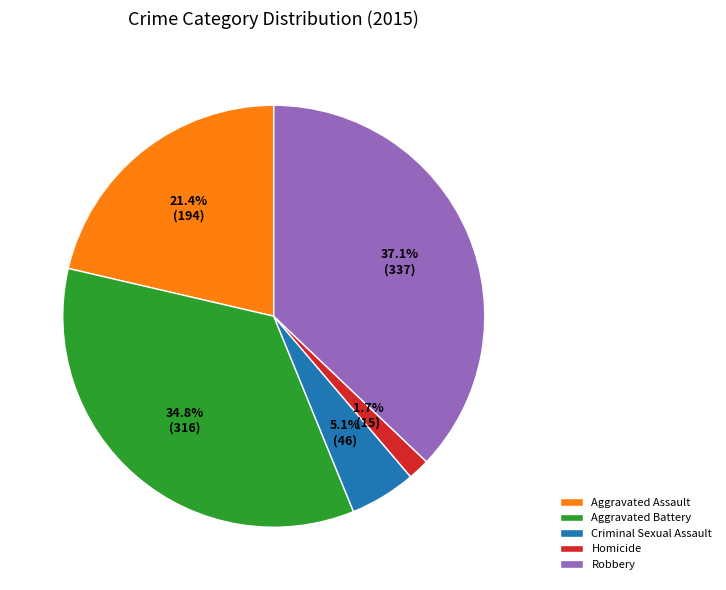

How many segments does this pie chart have?

5